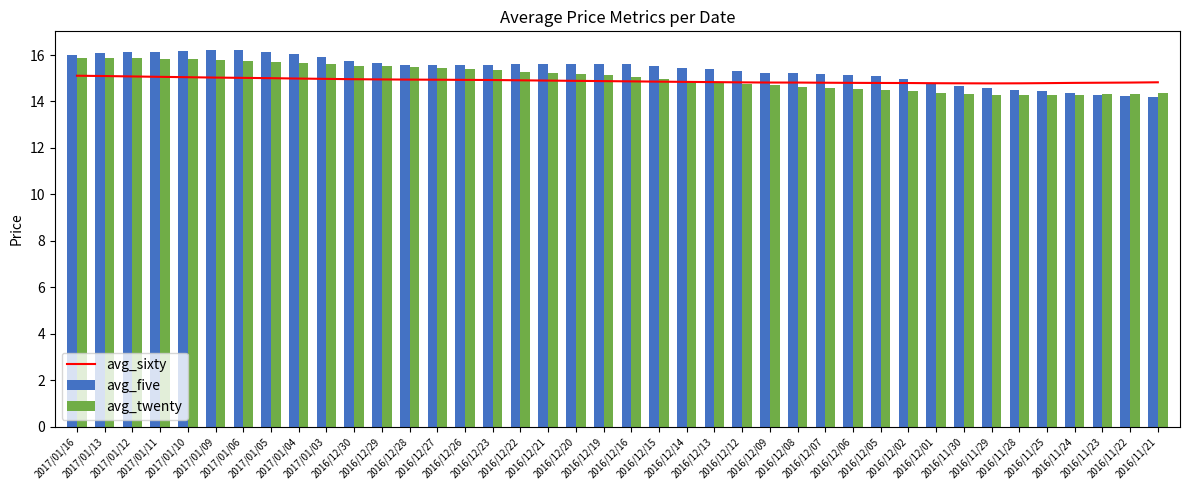

True or false: avg_five has a value of 4.0 at 2017/01/04.

False